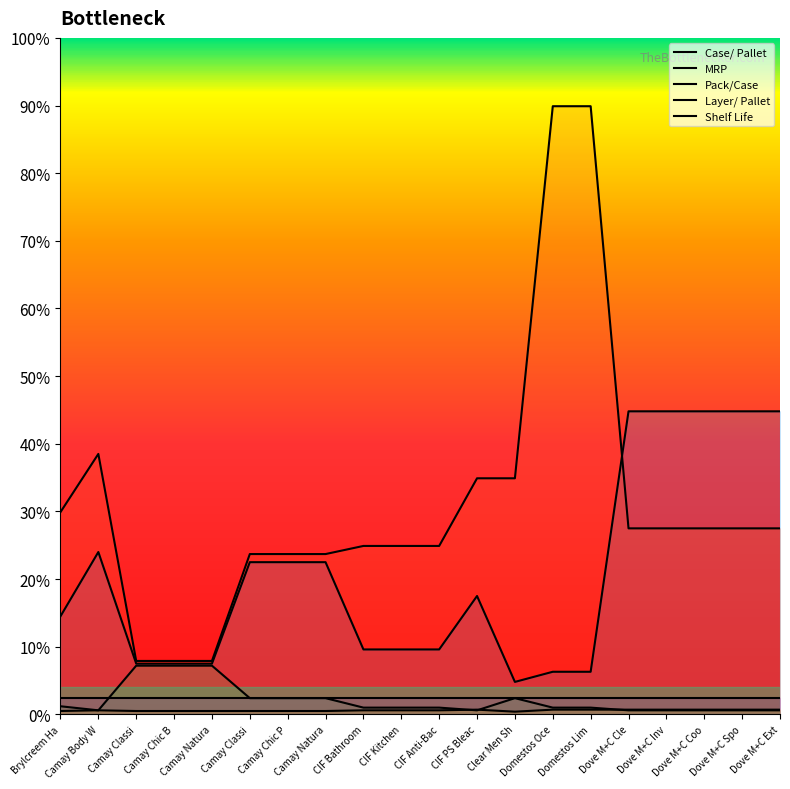

Which series has the largest total across all categories?

MRP